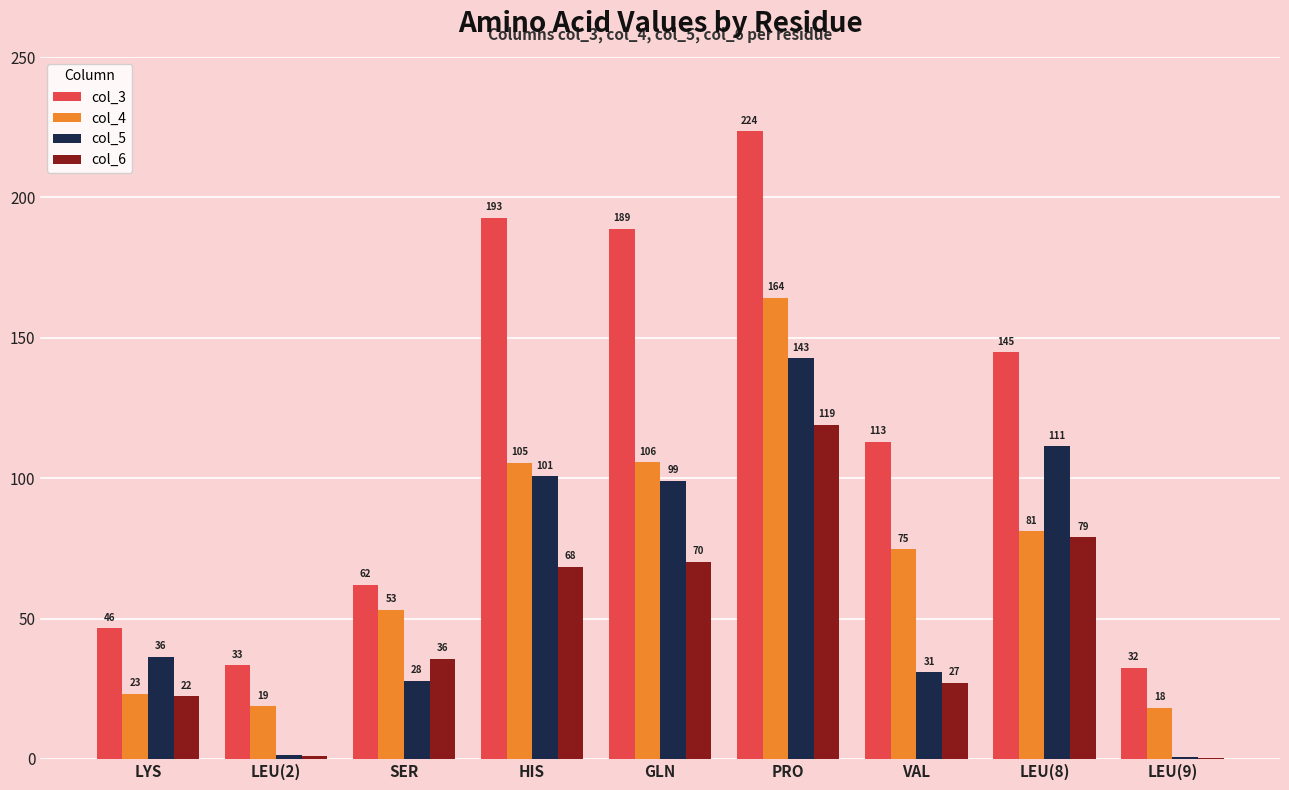

At which label does col_3 reach its peak?

PRO